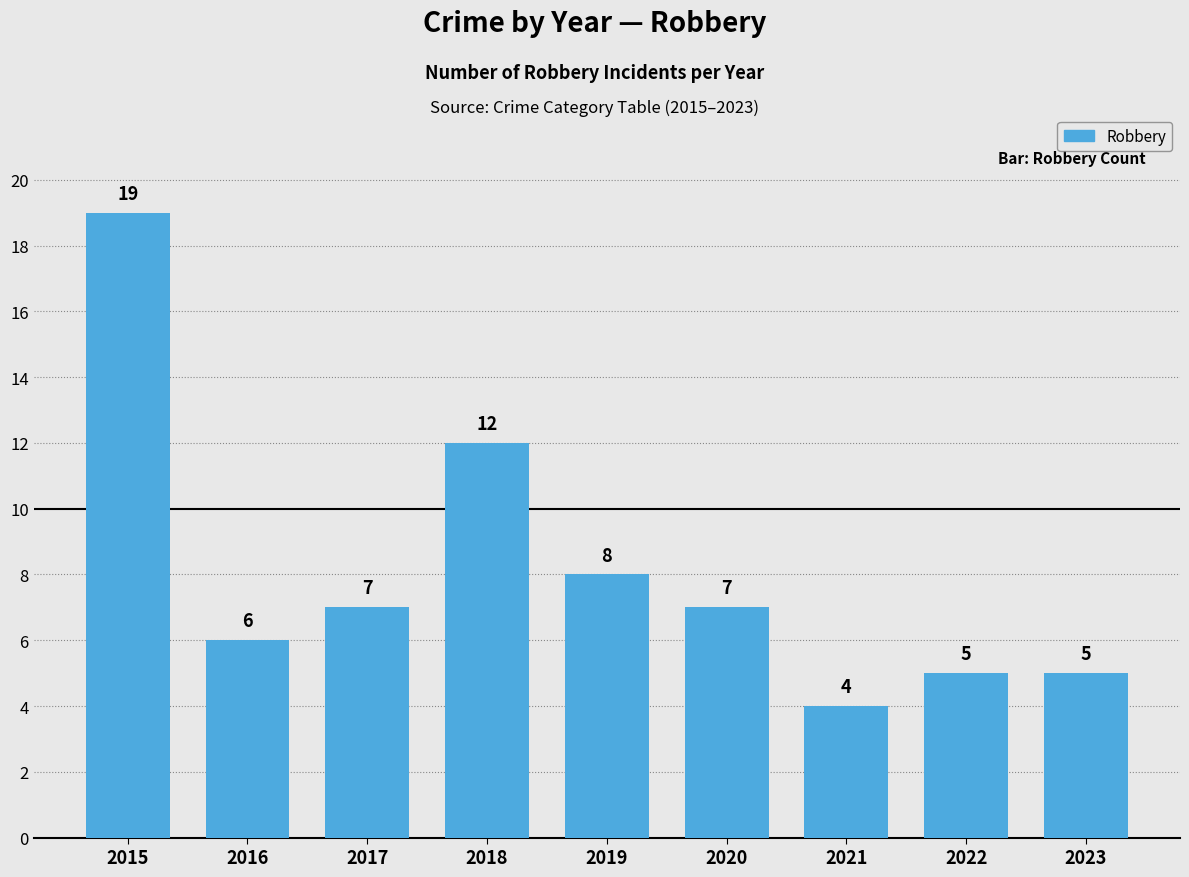

Between 2018 and 2022, which is larger?

2018